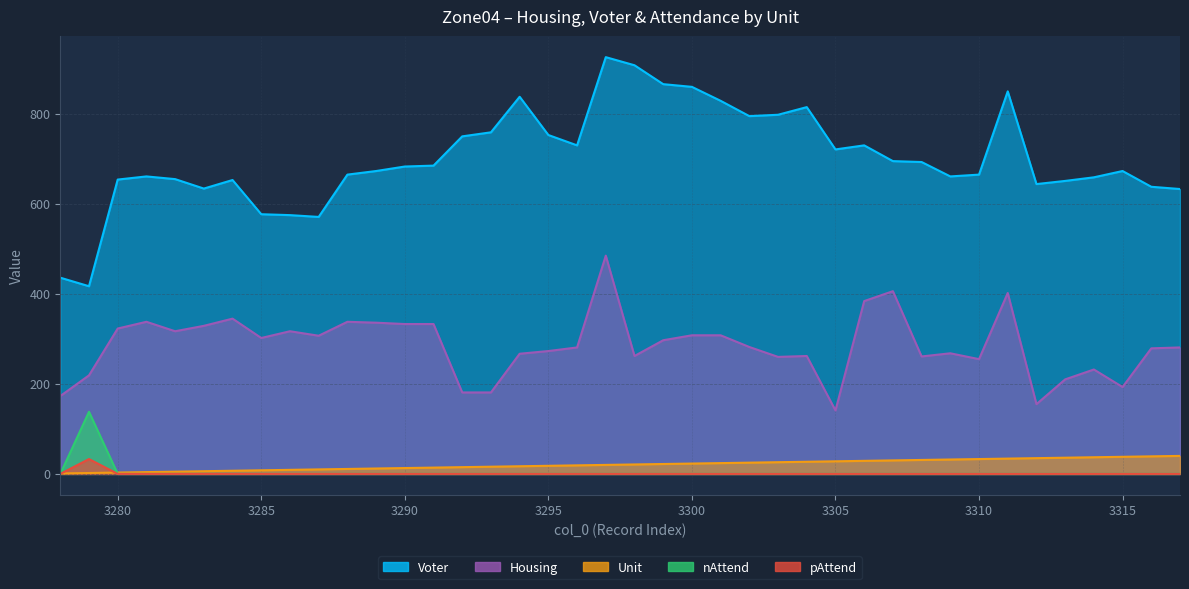

What is the approximate value of Voter at 3307?

695